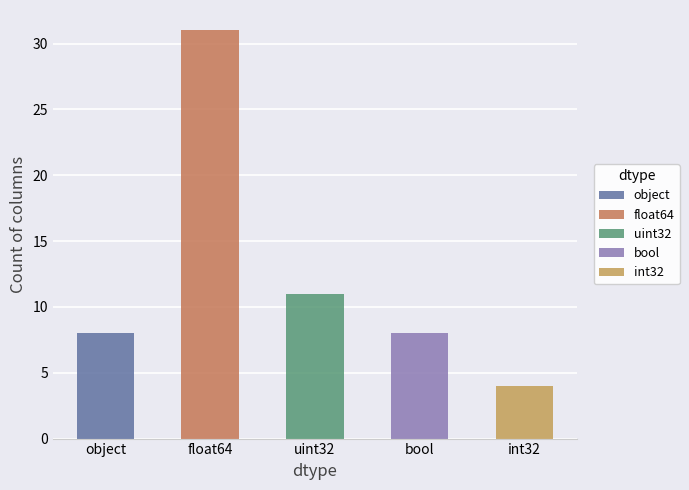

List the labels in order of value, largest first.

float64, uint32, object, bool, int32